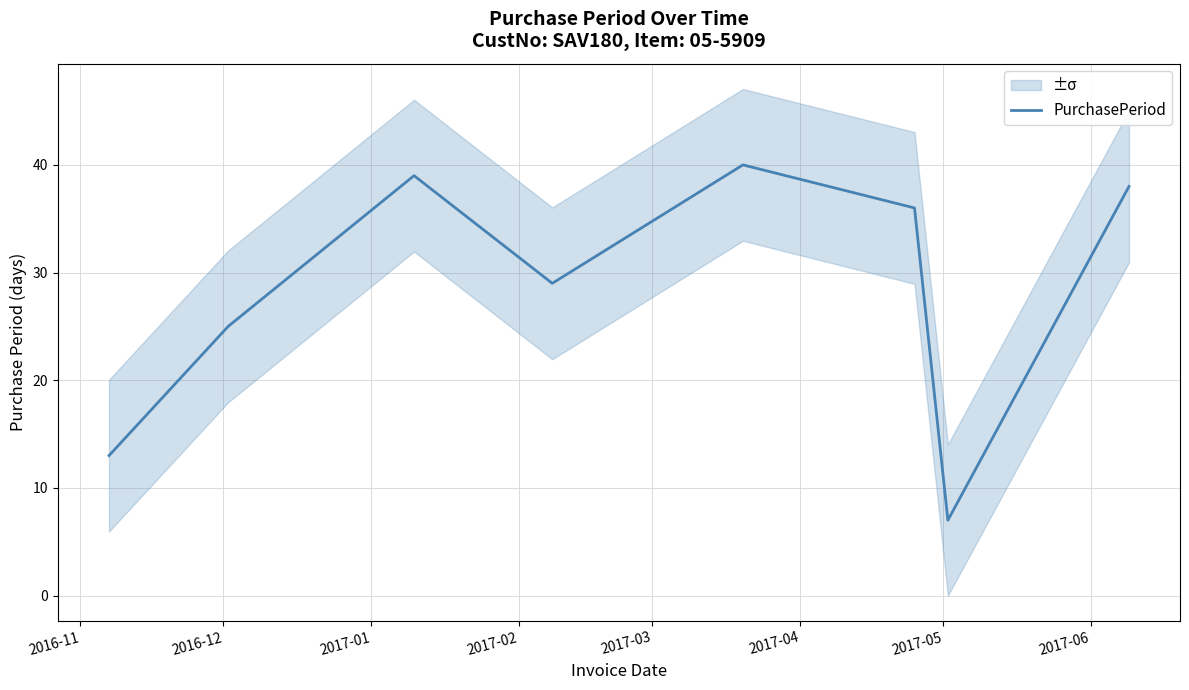

Reading left to right, list all the values displayed in this chart.

13	25	39	29	40	36	7	38